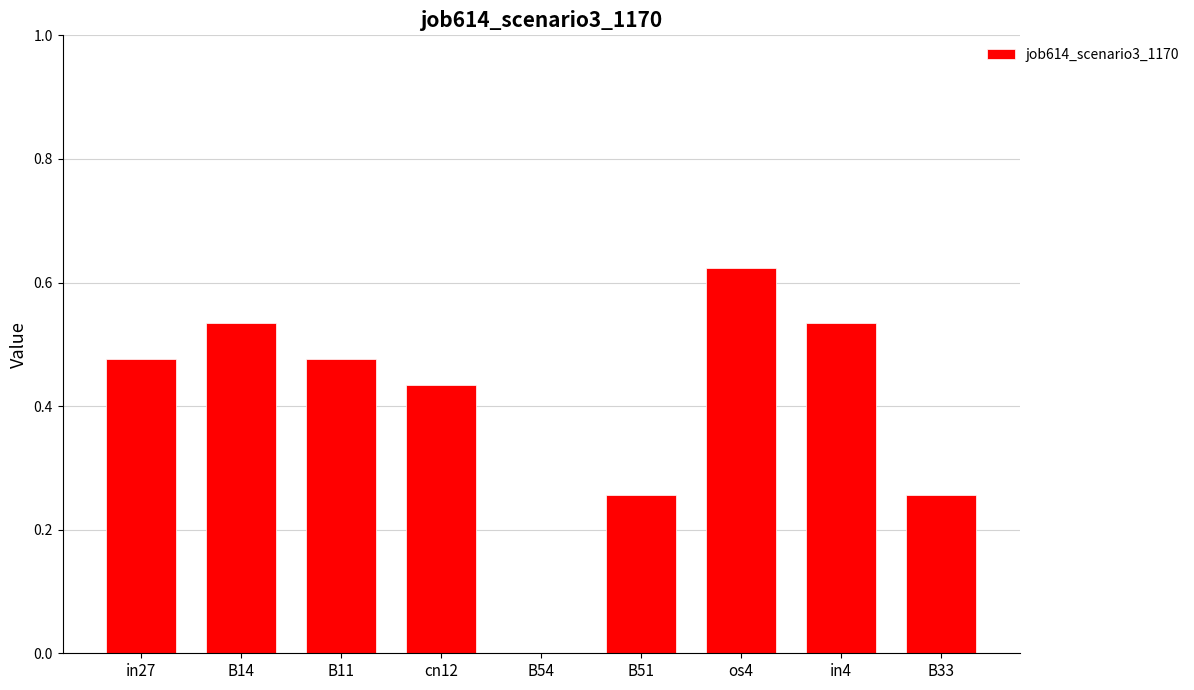

How many values are above zero?

8